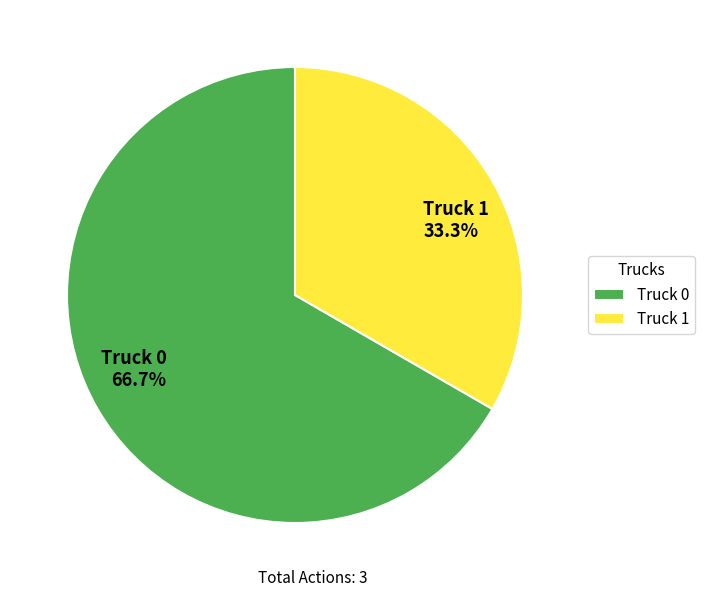

Which category has the smallest portion of the pie?

Truck 1